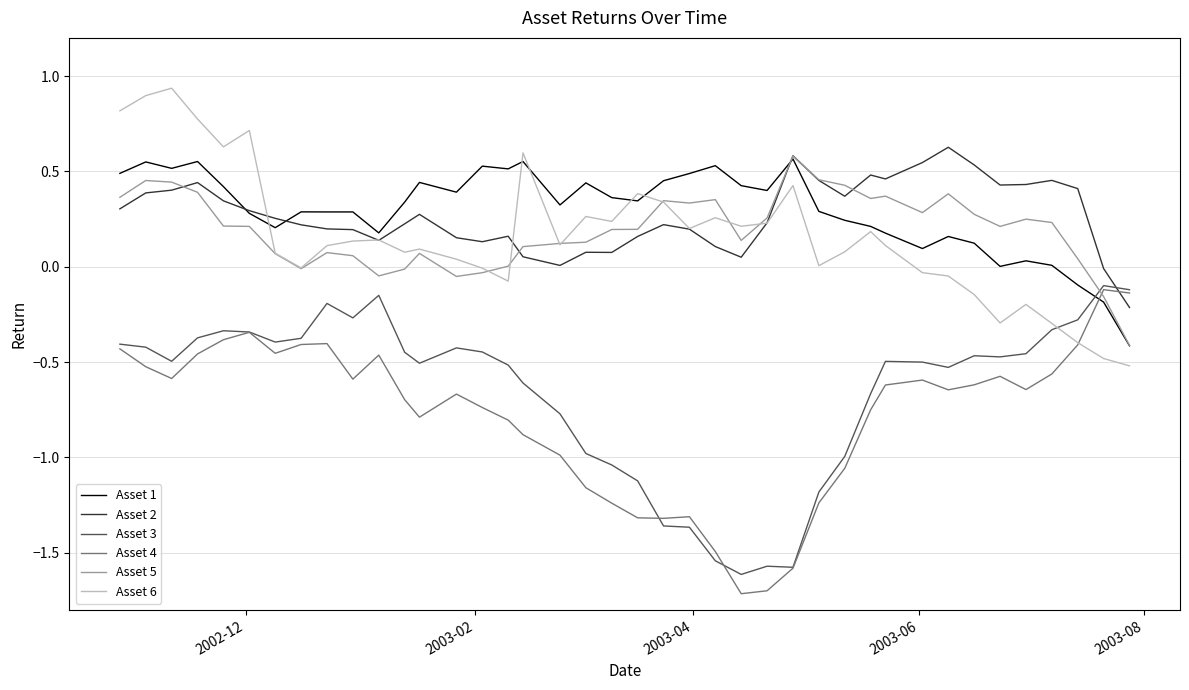

Count the number of data series in this chart.

6